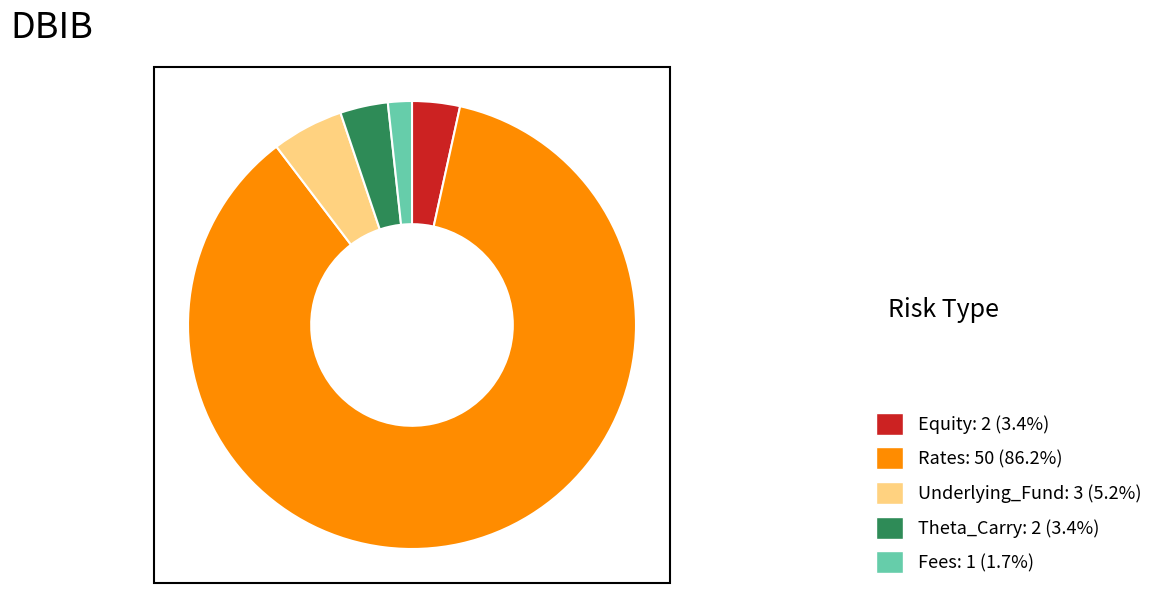

Is there a majority slice in this chart?

Yes